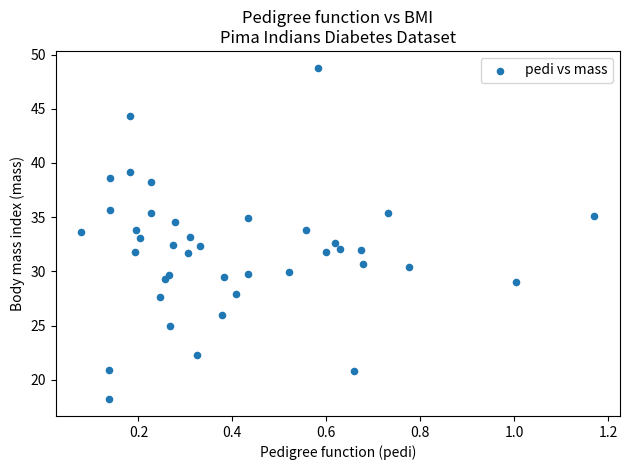

What is the range of X values (max minus min)?

1.1